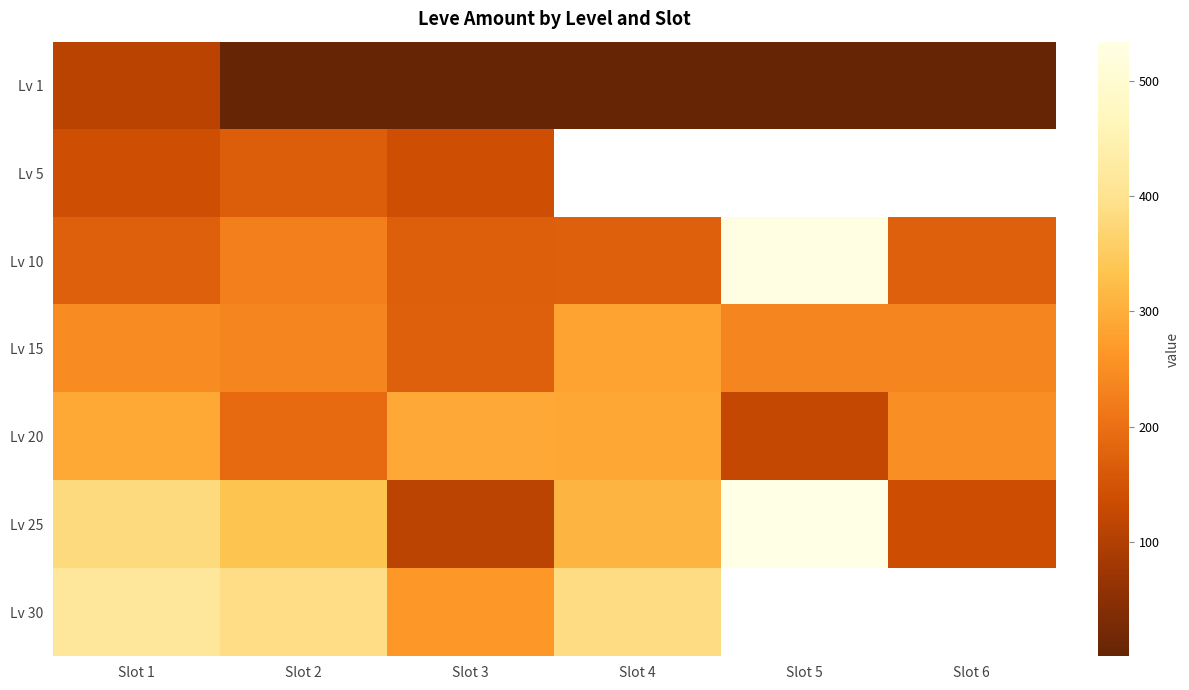

Which series has the widest spread of values?

Lv 25